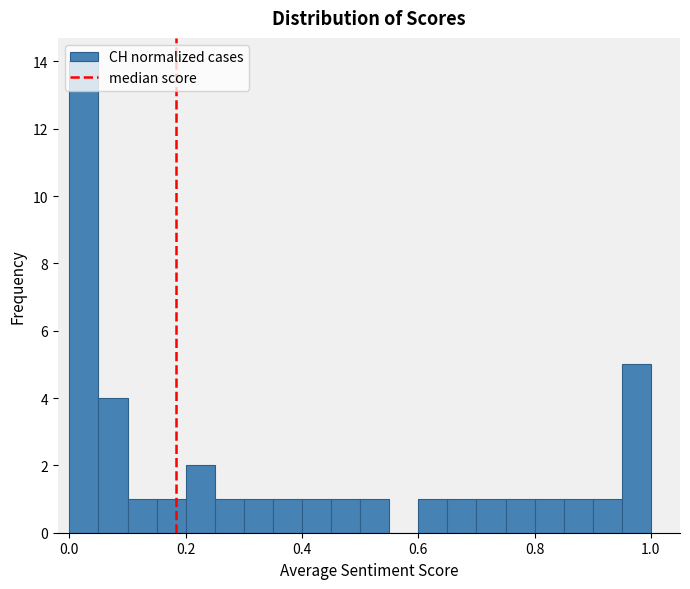

Around what value on the x-axis is the tallest bar? Give the approximate position of its centre, as read against the axis.

0.02